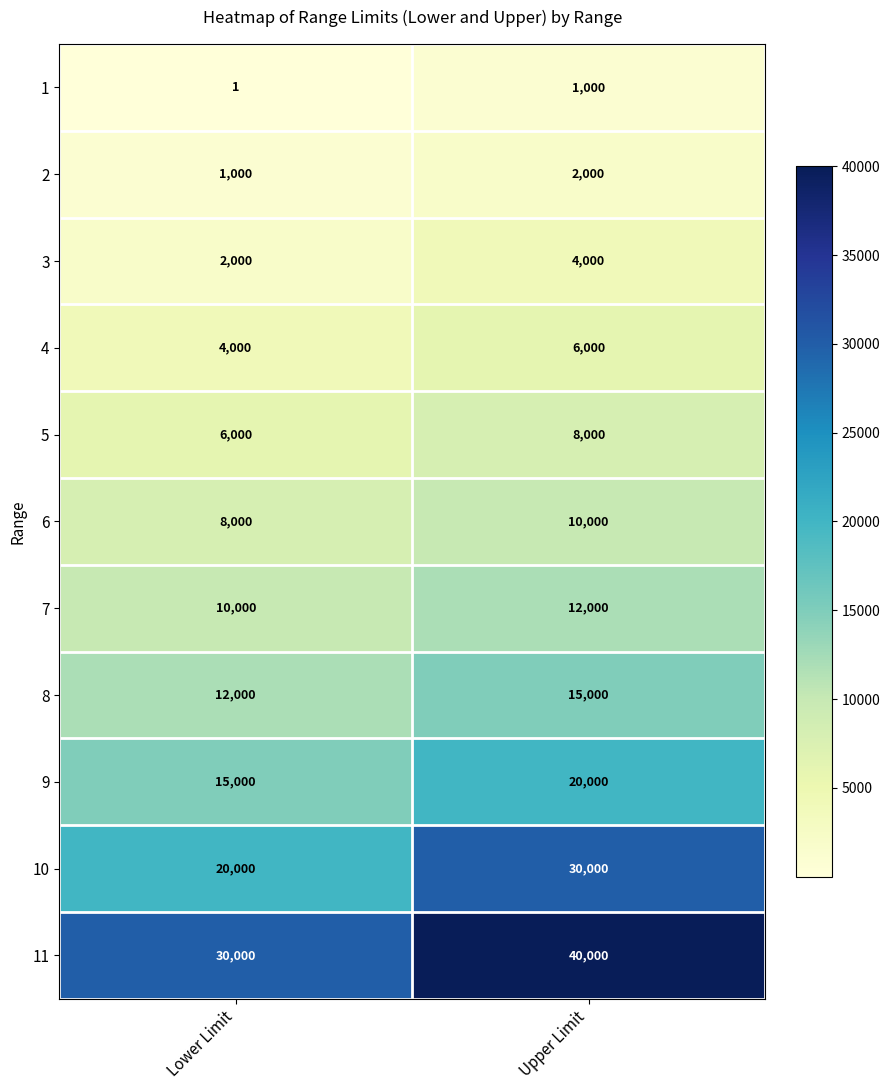

At which label does 4 reach its peak?

Upper Limit